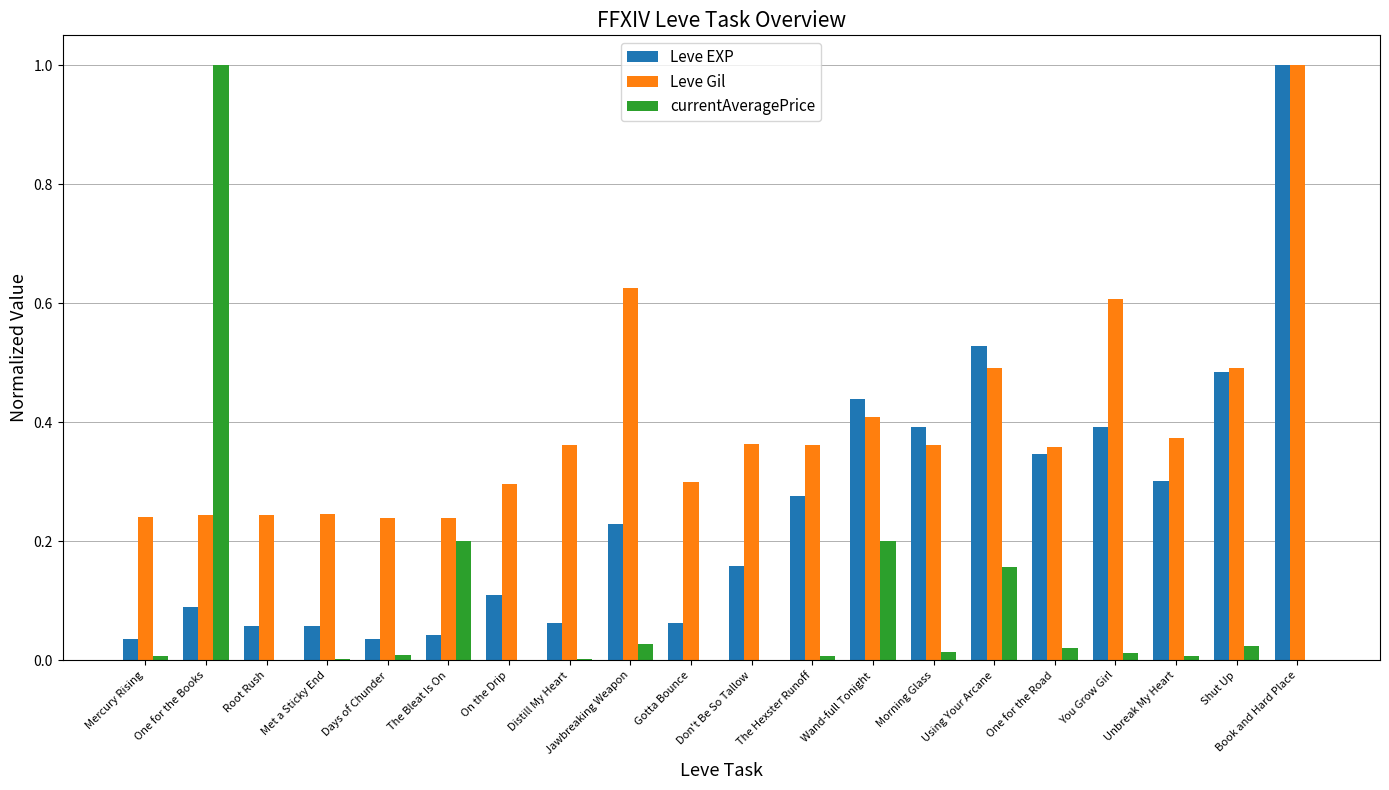

What is the sum of all Leve Gil values?

7.9